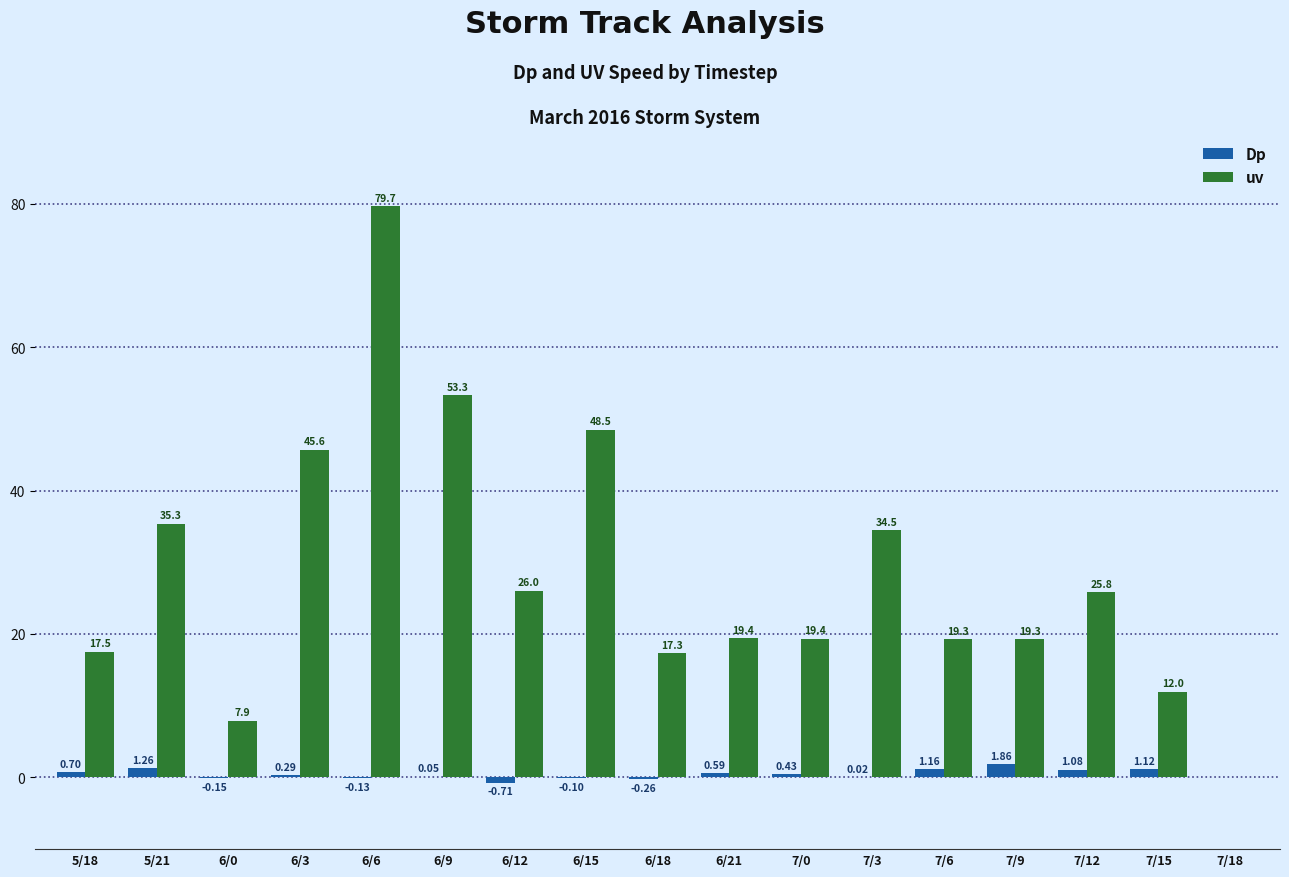

Which series changed the most between 6/6 and 7/12?

uv